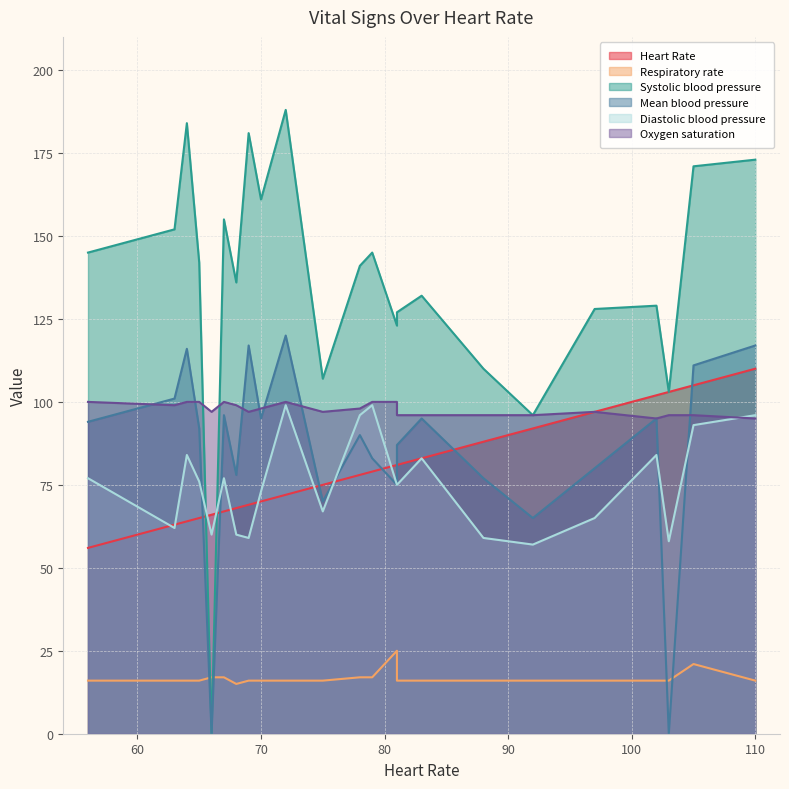

Reading left to right, what are all the values shown in this chart?

Heart Rate: 72=72	67=67	56=56	65=65	81=81	83=83	102=102	110=110	97=97	105=105	103=103	92=92	88=88	75=75	69=69	79=79	63=63	64=64	78=78	70=70	81=81	68=68	66=66
Respiratory rate: 72=16	67=17	56=16	65=16	81=16	83=16	102=16	110=16	97=16	105=21	103=16	92=16	88=16	75=16	69=16	79=17	63=16	64=16	78=17	70=16	81=25	68=15	66=17
Systolic blood pressure: 72=188	67=155	56=145	65=142	81=127	83=132	102=129	110=173	97=128	105=171	103=103	92=96	88=110	75=107	69=181	79=145	63=152	64=184	78=141	70=161	81=123	68=136	66=0
Mean blood pressure: 72=120	67=96	56=94	65=92	81=87	83=95	102=95	110=117	97=80	105=111	103=0	92=65	88=77	75=70	69=117	79=83	63=101	64=116	78=90	70=95	81=75	68=78	66=0
Diastolic blood pressure: 72=99	67=77	56=77	65=76	81=75	83=83	102=84	110=96	97=65	105=93	103=58	92=57	88=59	75=67	69=59	79=99	63=62	64=84	78=96	70=73	81=75	68=60	66=60
Oxygen saturation: 72=100	67=100	56=100	65=100	81=96	83=96	102=95	110=95	97=97	105=96	103=96	92=96	88=96	75=97	69=97	79=100	63=99	64=100	78=98	70=98	81=100	68=99	66=97